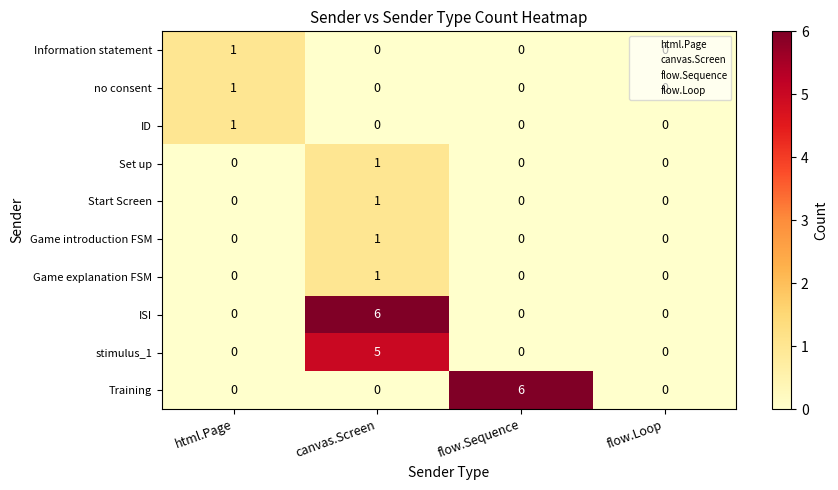

True or false: Start Screen has a value of 0 at flow.Loop.

True